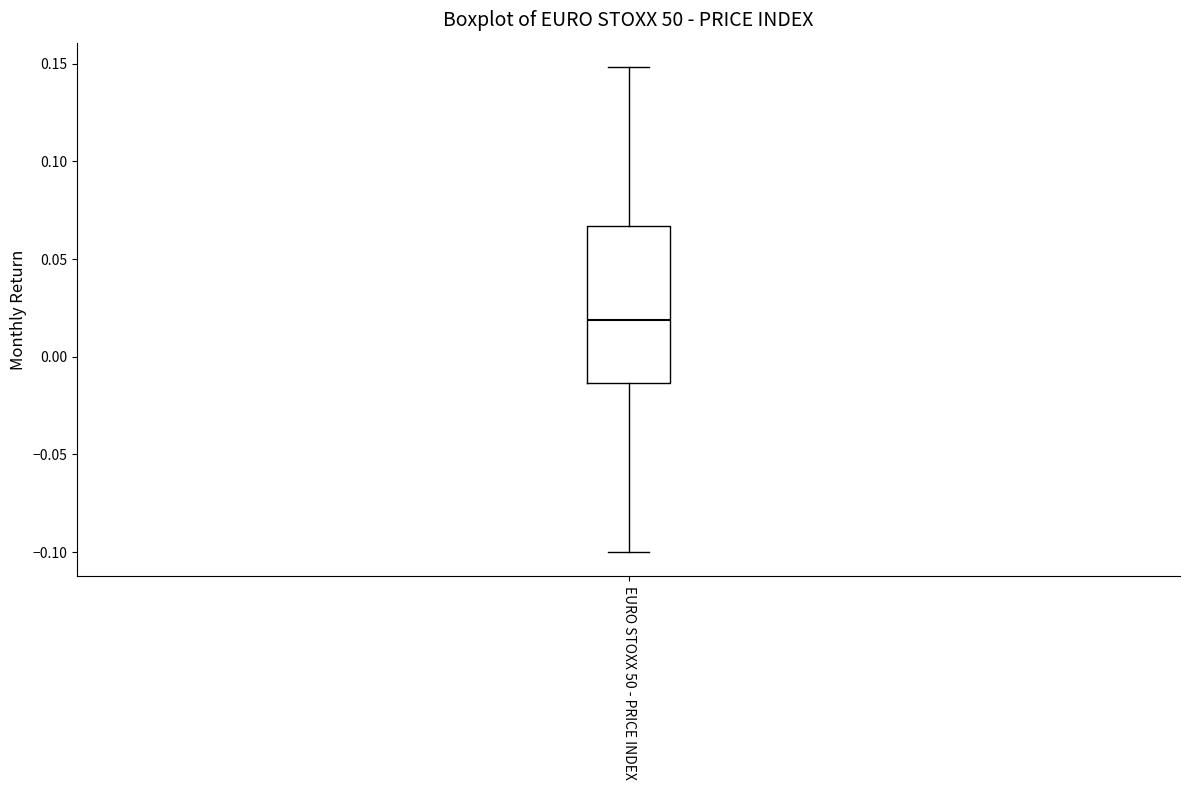

Read this box plot against the y-axis: the position of the median line, the range covered by the box, and the ends of both whiskers. The values are not printed on the chart, so give them approximately, as read against the axis.

median 0.020, box -0.015 to 0.065, whiskers -0.100 to 0.150